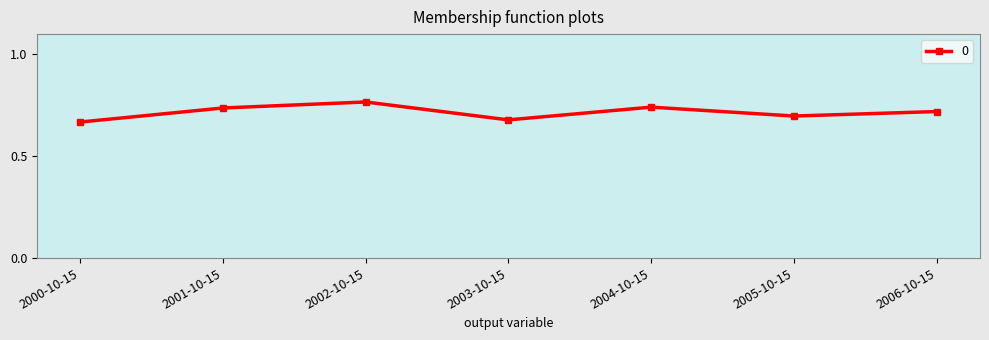

What is the label of the 1st point from the right?

2006-10-15